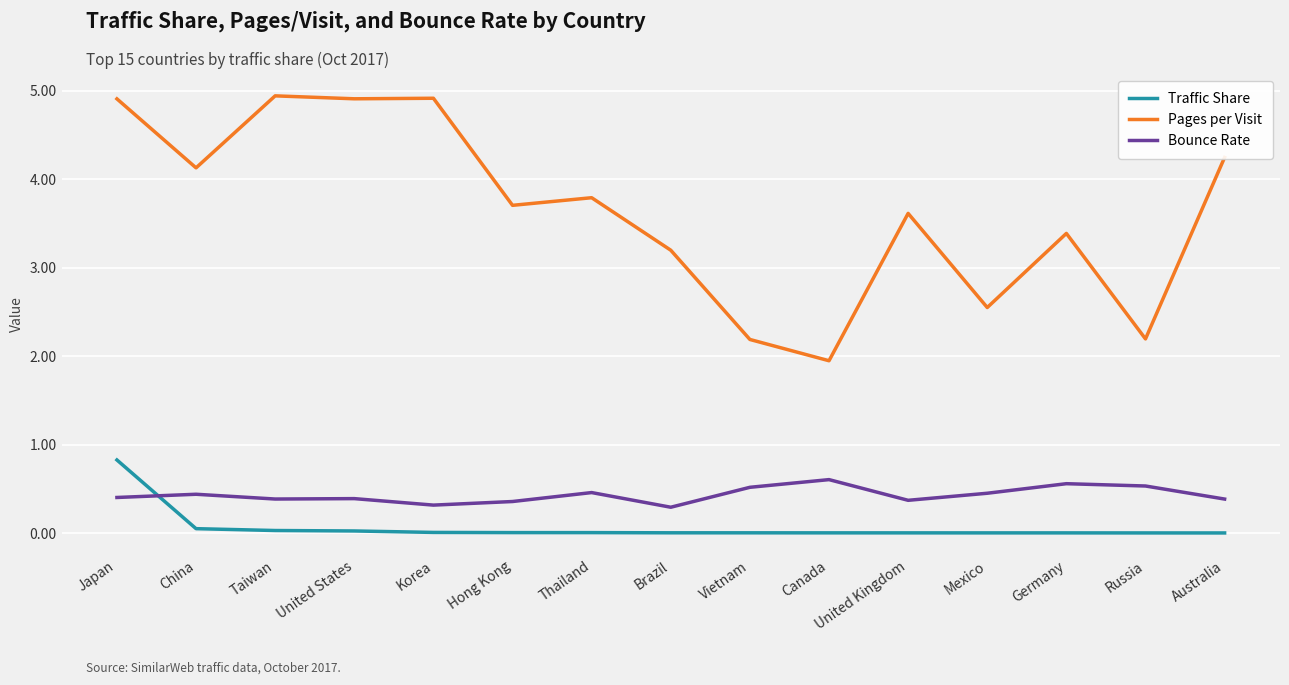

What is the approximate value of Traffic Share at China?

0.1